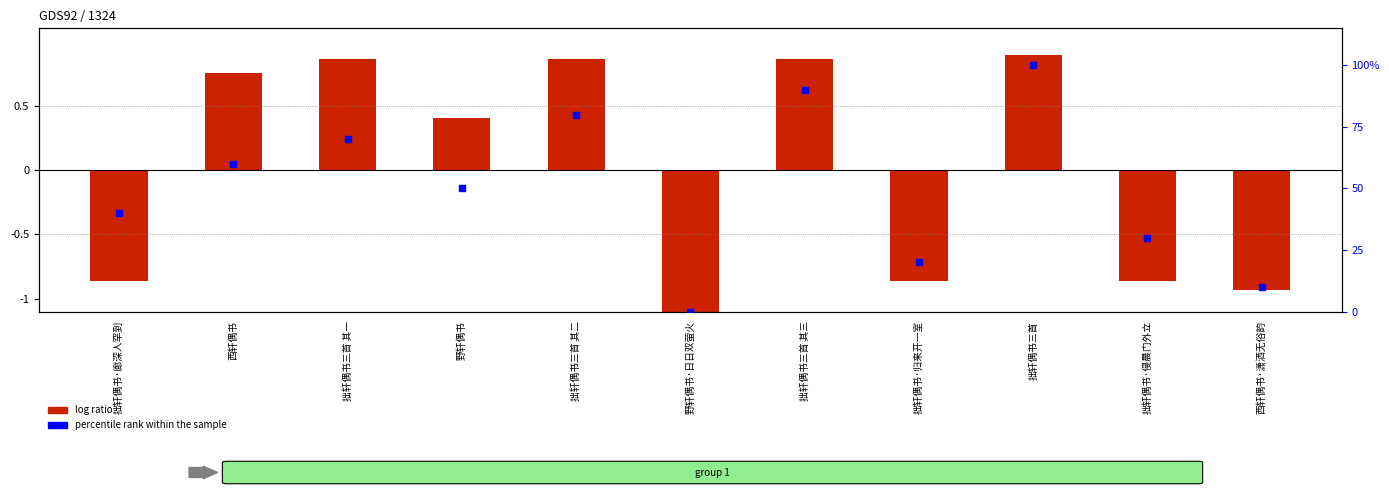

Which series contains the lowest Y value?

log ratio